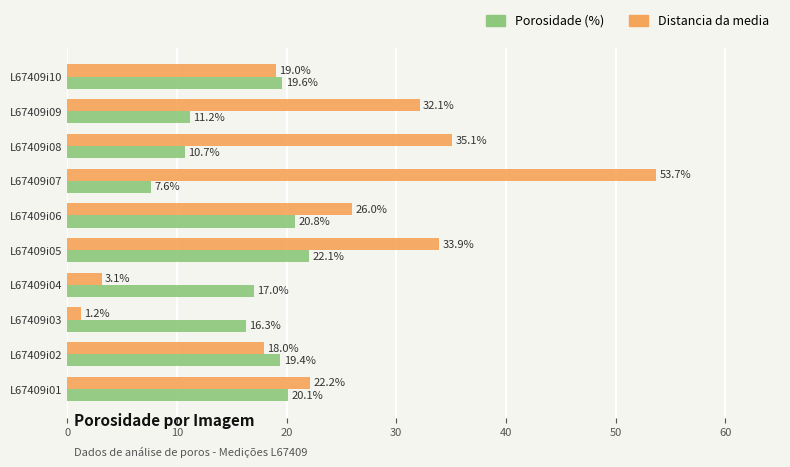

What is the difference between the maximum and second lowest values in the Distancia da media series?

50.6